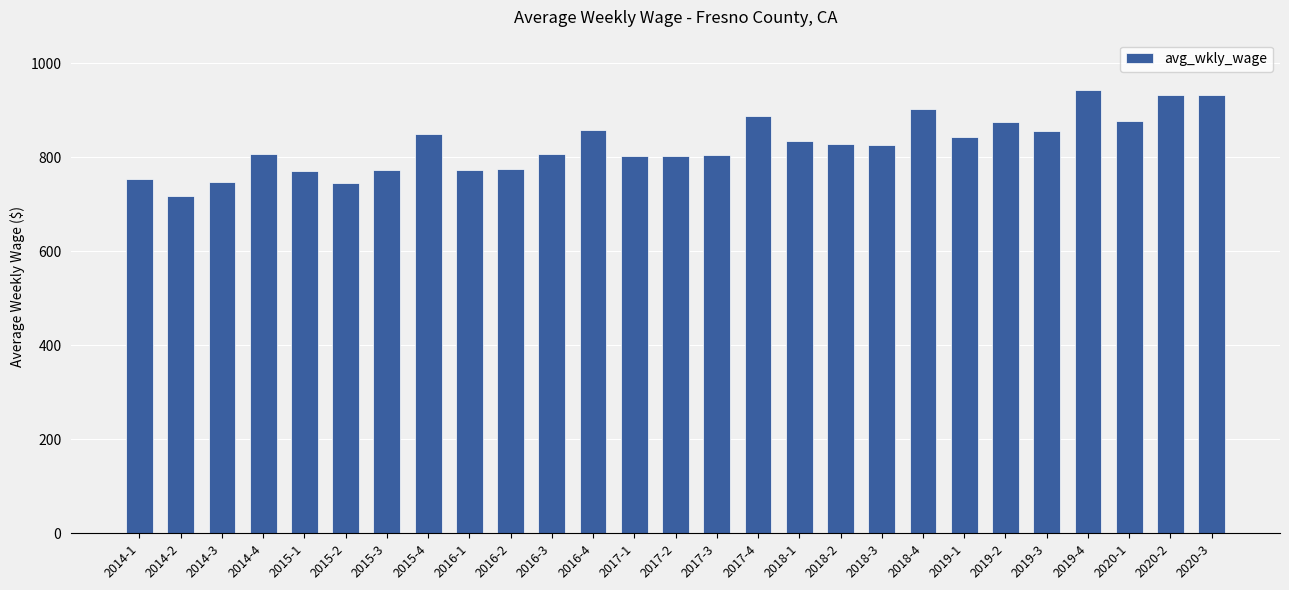

How many values are below 825?

13